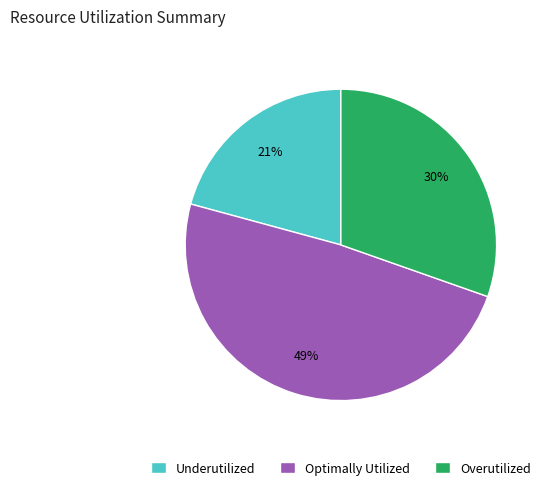

Does any single category account for the majority?

No